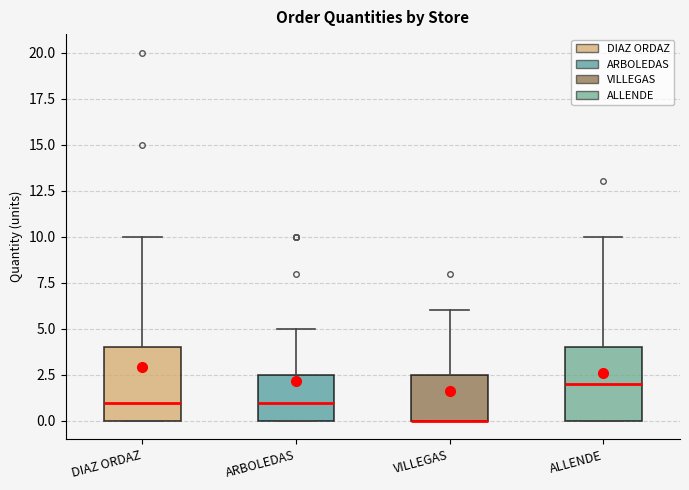

Reading left to right, transcribe this box plot: for each box, give where its median line is, the range the box spans, and where its two whiskers end, as read against the y-axis. The values are not printed on the chart, so give them approximately, as read against the axis.

DIAZ ORDAZ: median 1.0, box 0.0 to 4.0, whiskers 0.0 to 10.0
ARBOLEDAS: median 1.0, box 0.0 to 2.5, whiskers 0.0 to 5.0
VILLEGAS: median 0.0 (drawn on the box's lower edge), box 0.0 to 2.5, whiskers 0.0 to 6.0
ALLENDE: median 2.0, box 0.0 to 4.0, whiskers 0.0 to 10.0